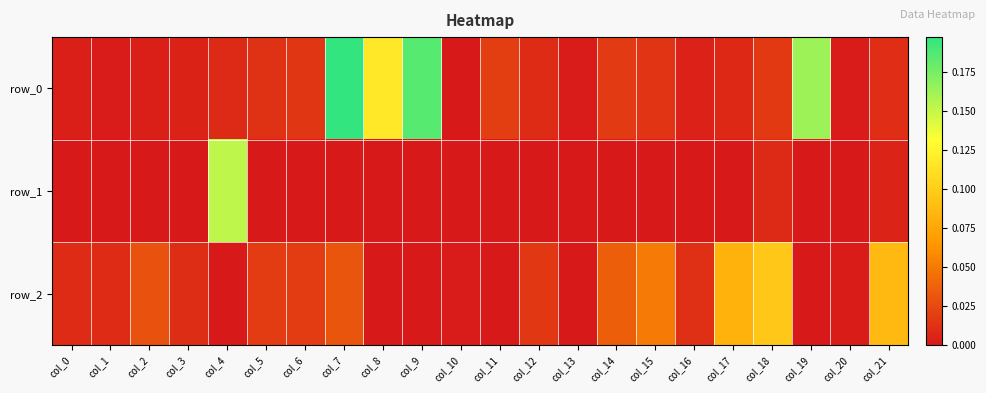

What is the difference between the maximum and minimum values in the row_1 series?

0.2